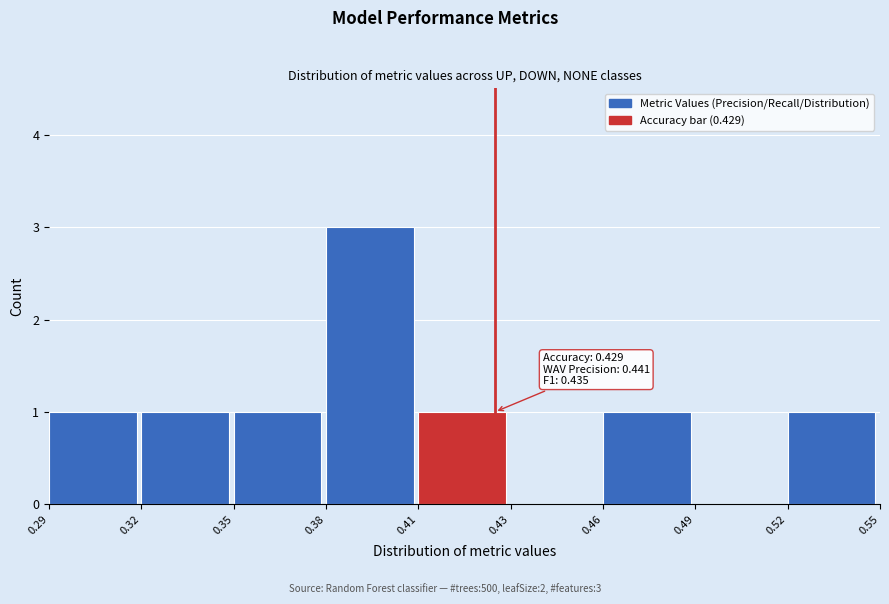

Reading left to right, extract all data points from this chart.

0.29=1	0.32=1	0.35=1	0.38=3	0.41=1	0.43=0	0.46=1	0.49=0	0.52=1